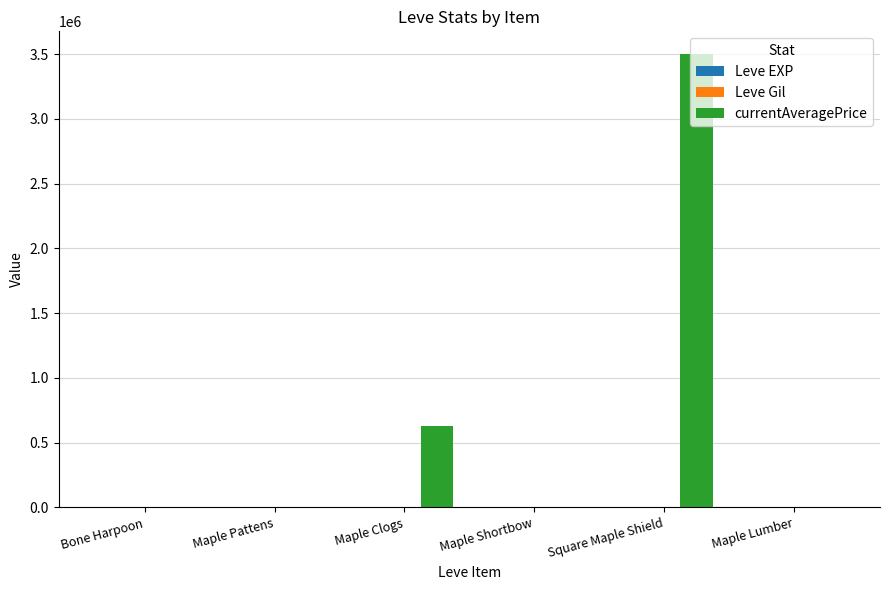

What is the maximum value shown in the chart?

3500342